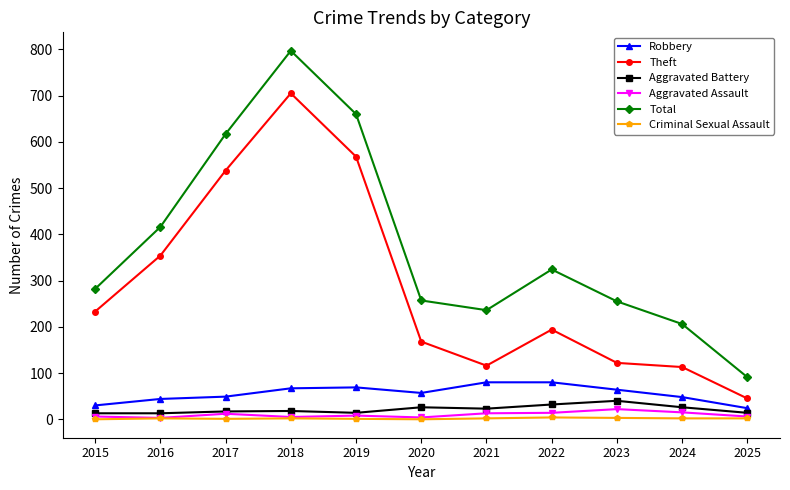

Which series has the widest spread of values?

Total